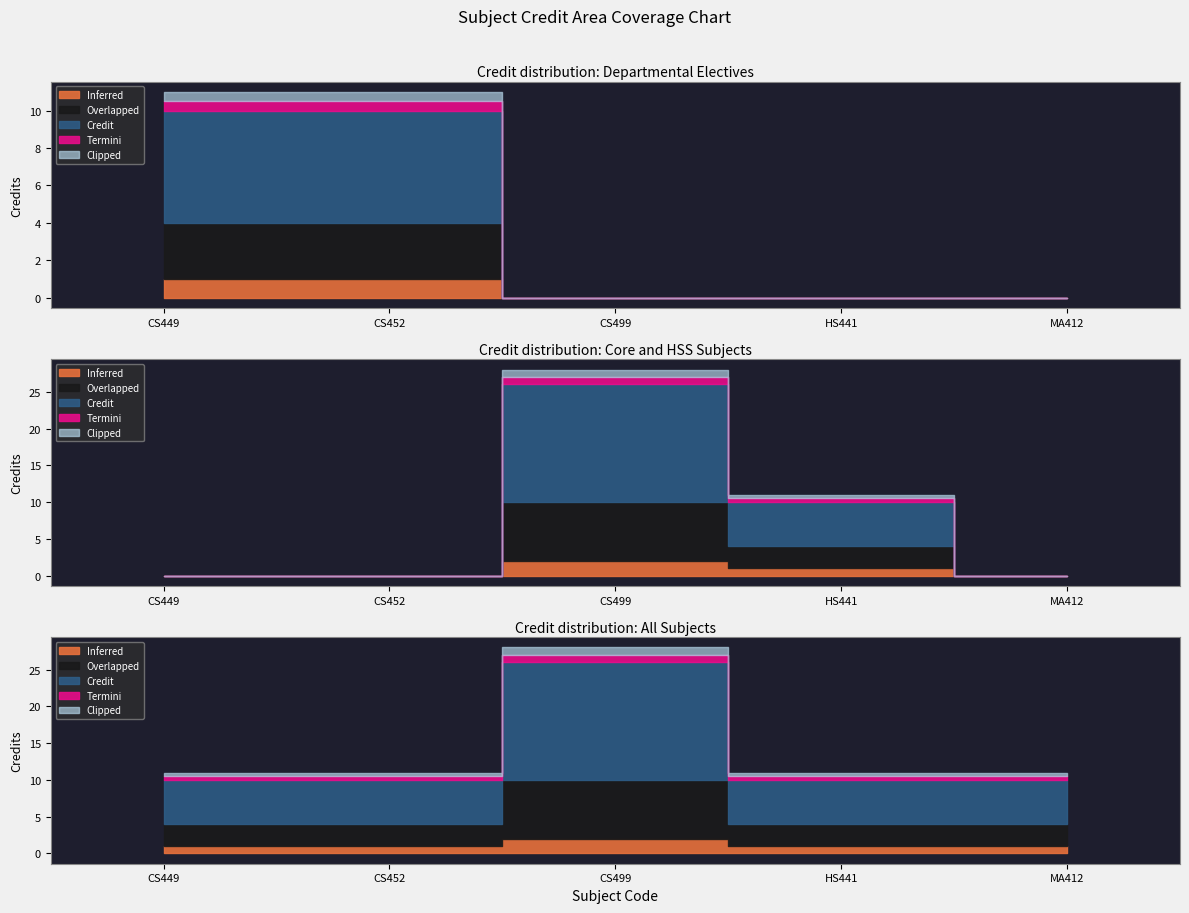

Count the number of values greater than 6.

1